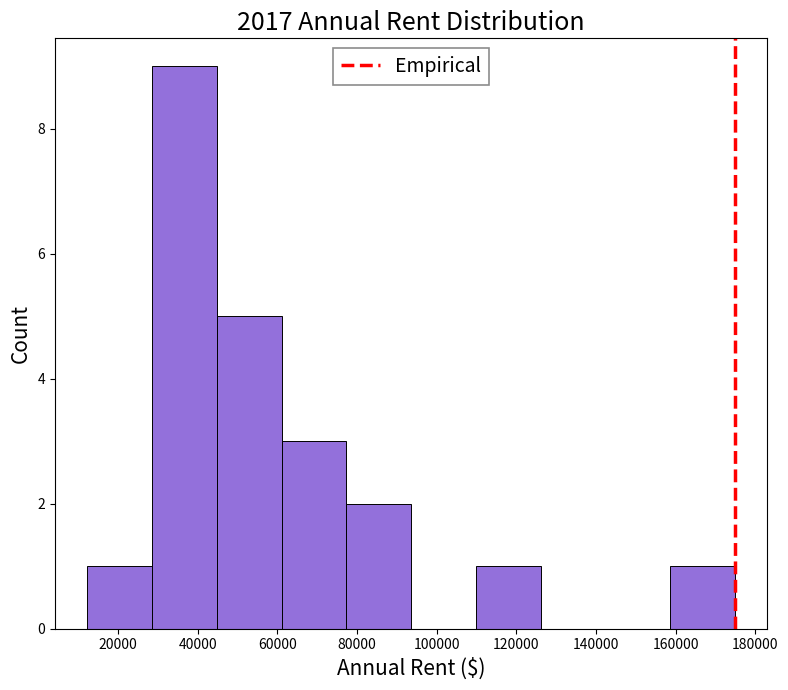

Over which range of the x-axis is the bar tallest?

28000 to 44000